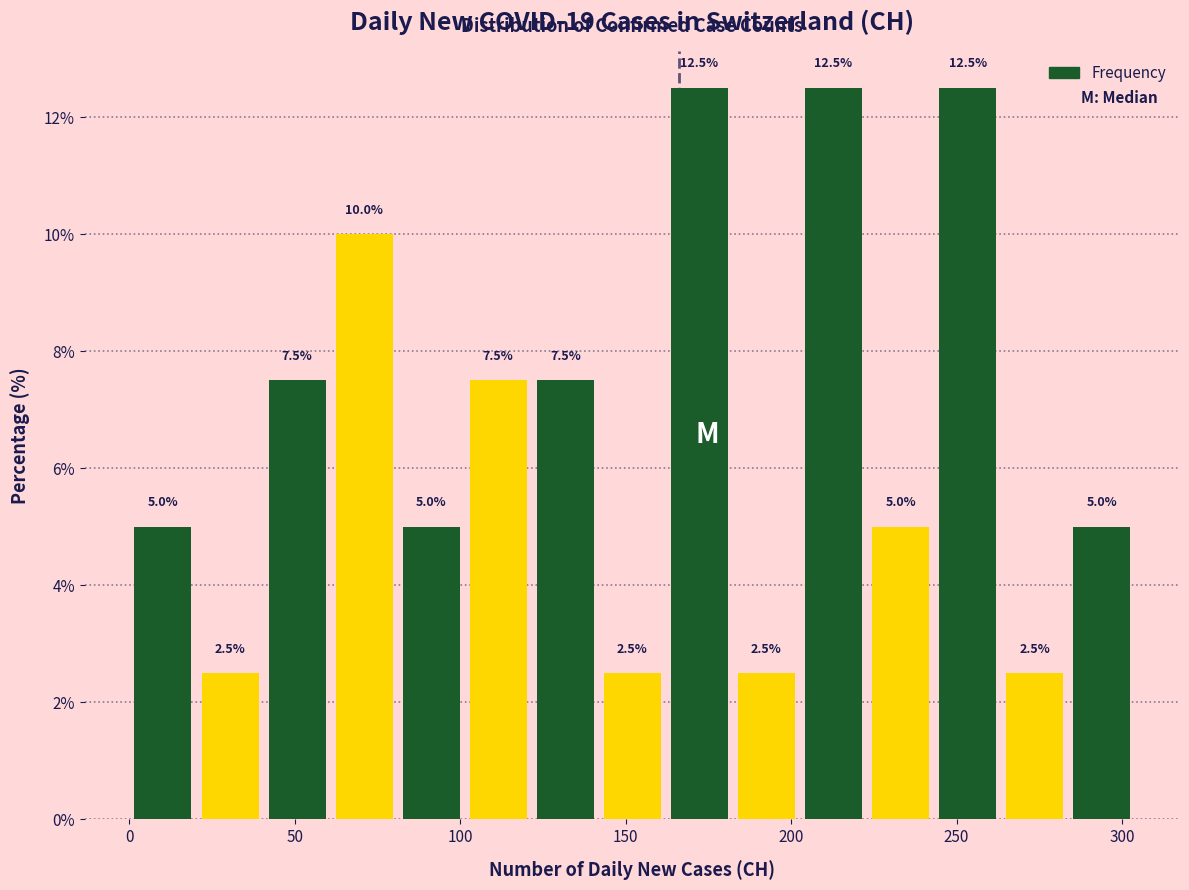

Reading left to right, list every bar in this chart as the range it spans on the x-axis followed by its height. The bar edges are not printed on the chart, so give them approximately, as read against the axis.

0 to 20: 5.0
20 to 40: 2.5
40 to 60: 7.5
60 to 80: 10.0
80 to 100: 5.0
100 to 120: 7.5
120 to 140: 7.5
140 to 160: 2.5
160 to 180: 12.5
180 to 205: 2.5
205 to 225: 12.5
225 to 245: 5.0
245 to 265: 12.5
265 to 285: 2.5
285 to 305: 5.0